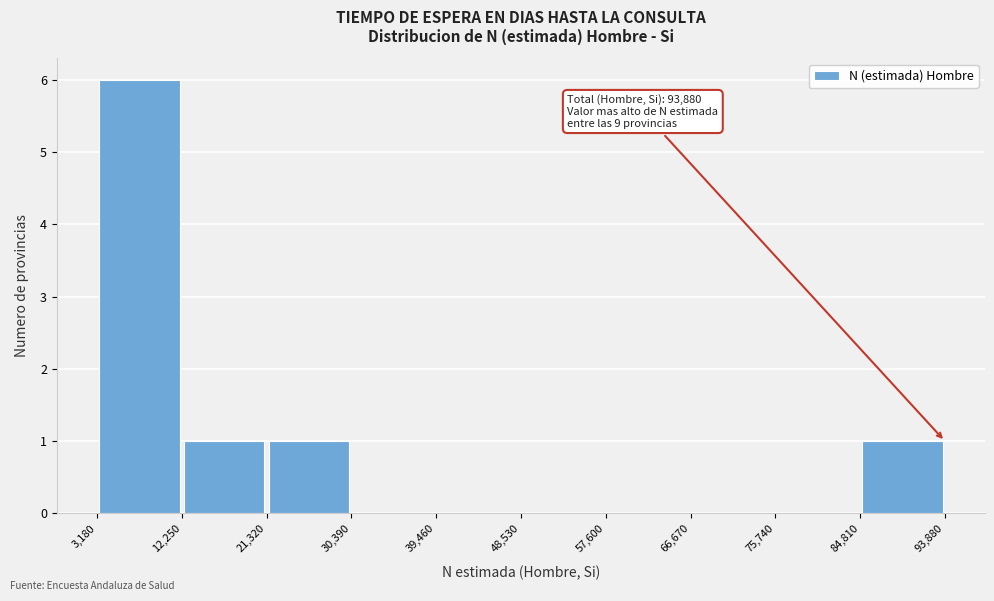

Over which range of the x-axis is the bar tallest?

3,180 to 12,250